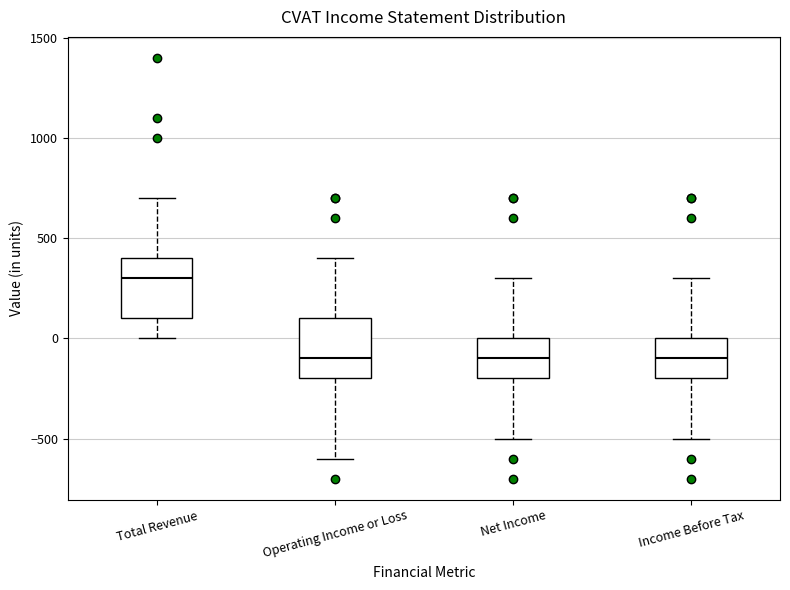

Where does the lower whisker of the box for Income Before Tax end on the y-axis? The values are not printed on the chart, so give them approximately, as read against the axis.

-500